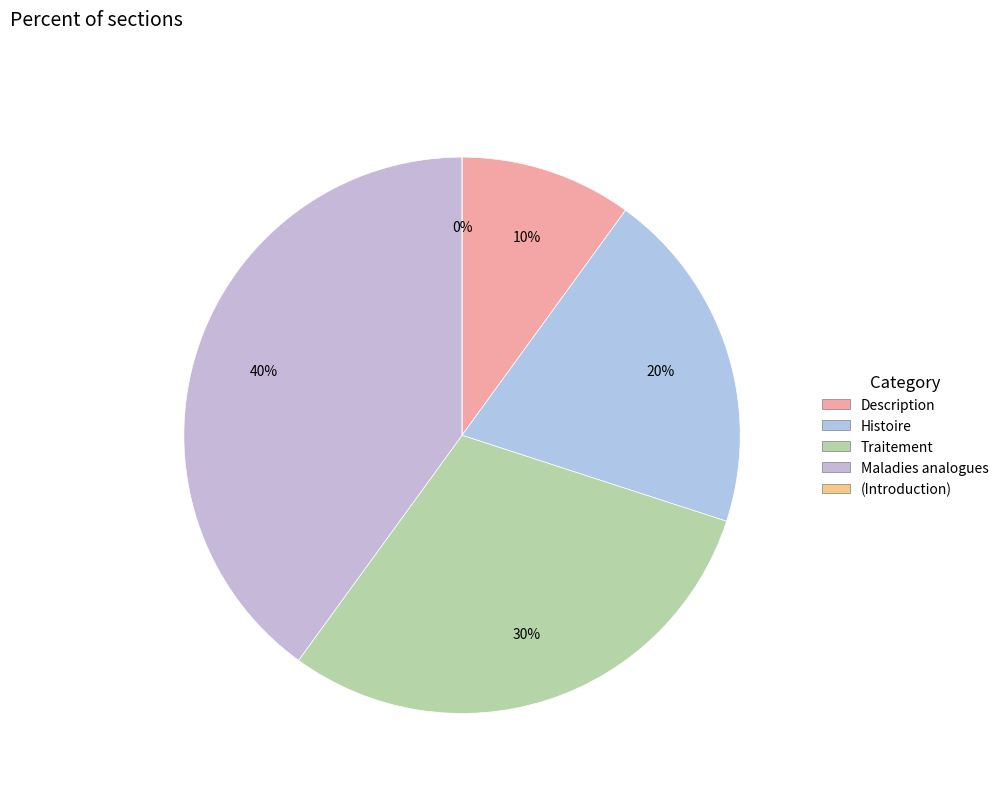

Count the number of slices in the pie.

5